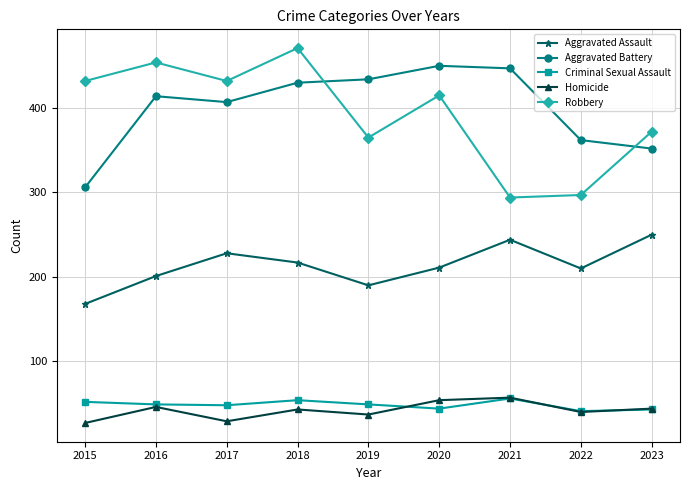

What is the average value of the Criminal Sexual Assault series?

48